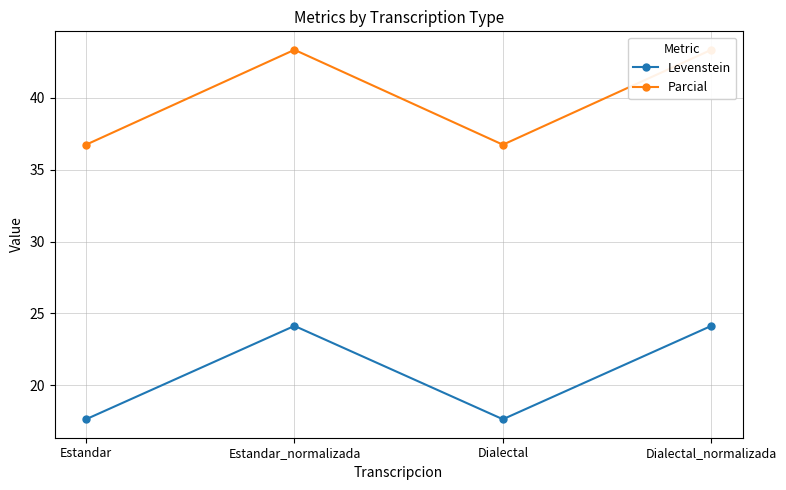

What is the minimum value for Levenstein?

17.6